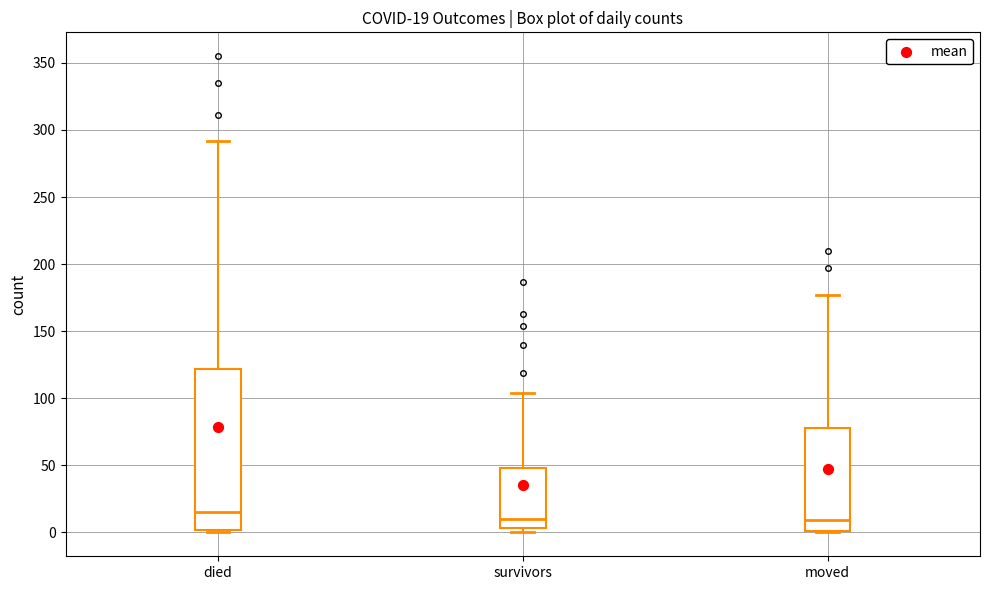

Comparing the boxes themselves (not the whiskers), which one is the tallest?

died